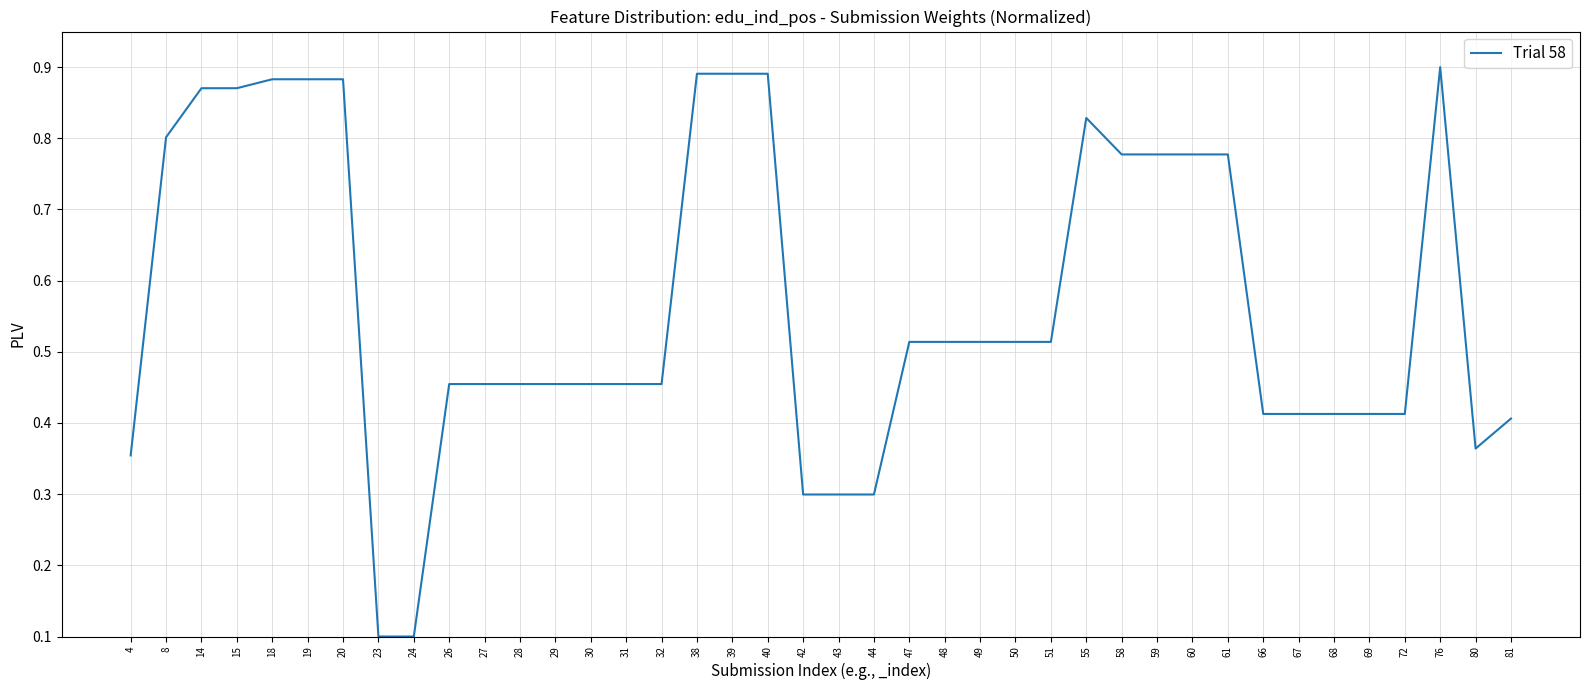

Which has a higher value, 50 or 8?

8